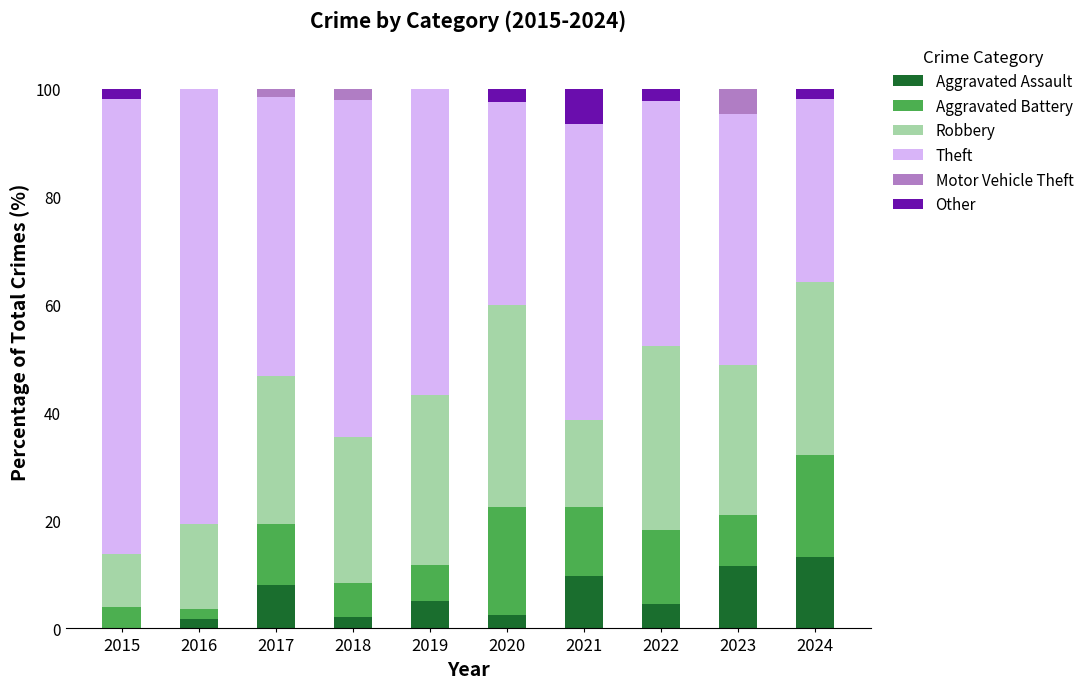

What are all the series names shown in the legend?

Aggravated Assault, Aggravated Battery, Robbery, Theft, Motor Vehicle Theft, Other